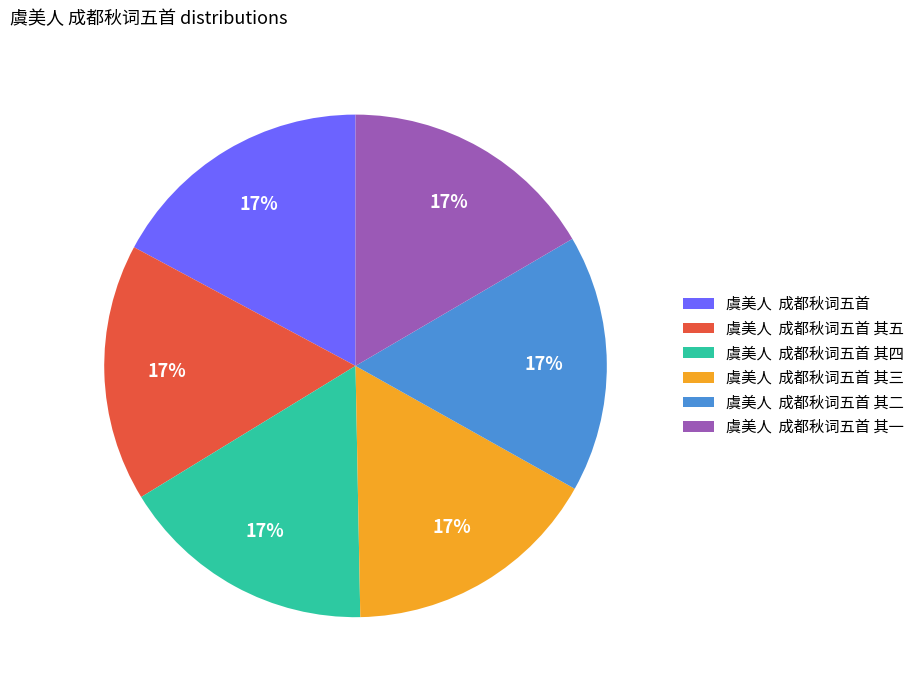

What percentage is the 虞美人 成都秋词五首 其三 slice, to the nearest percent?

17%